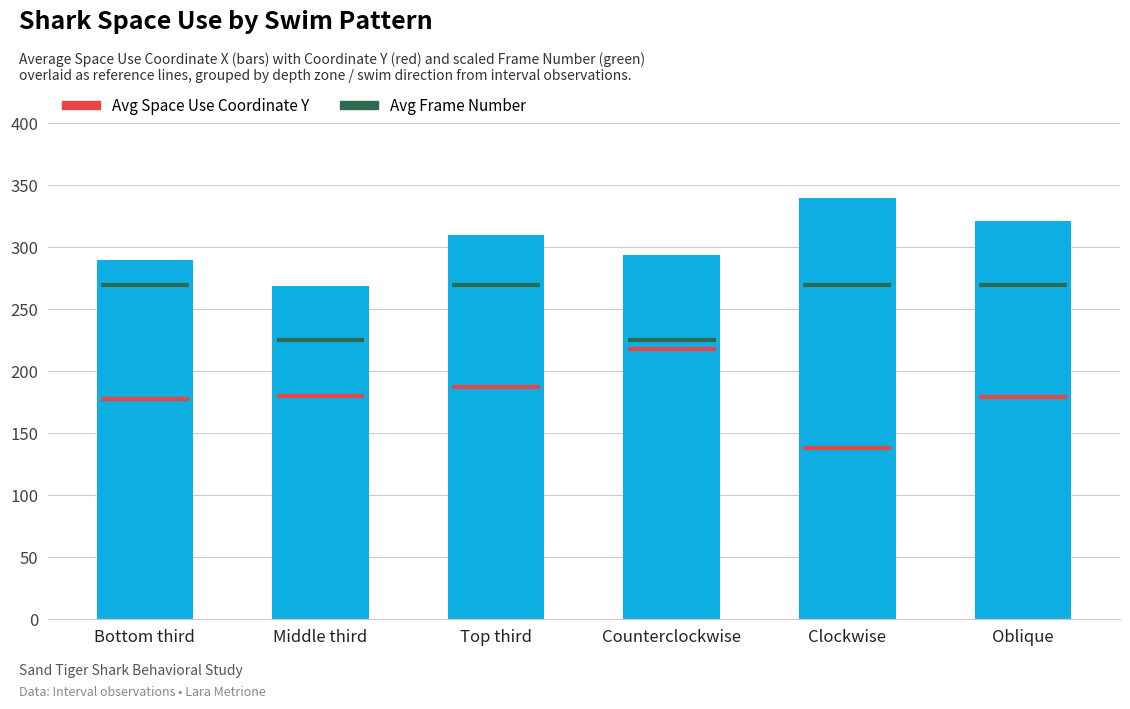

Which has a higher value, Top third or Oblique?

Oblique